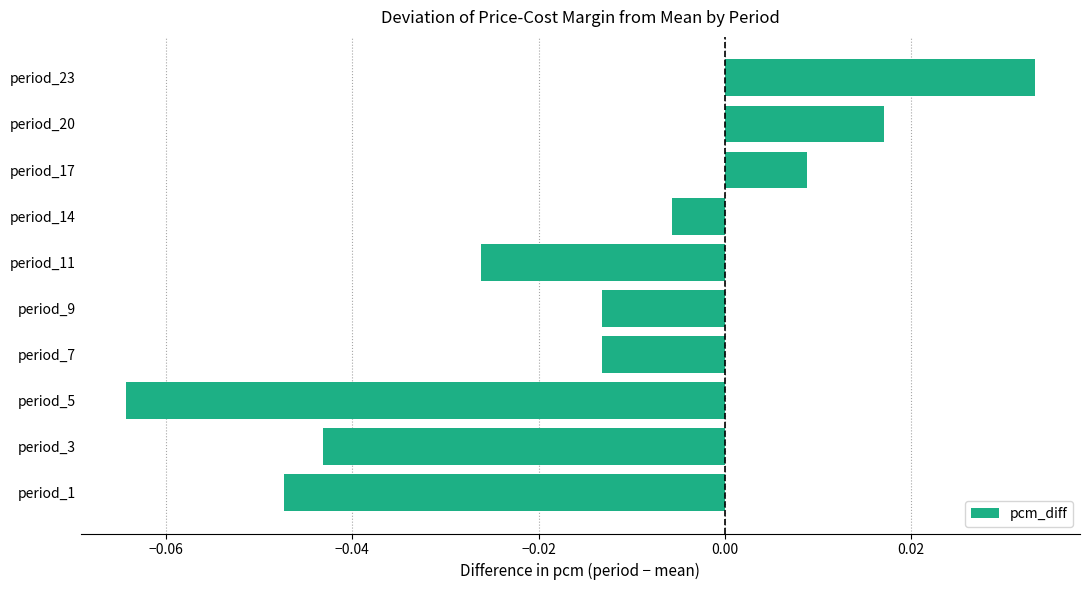

Where is the data nearest to the value 0?

period_14